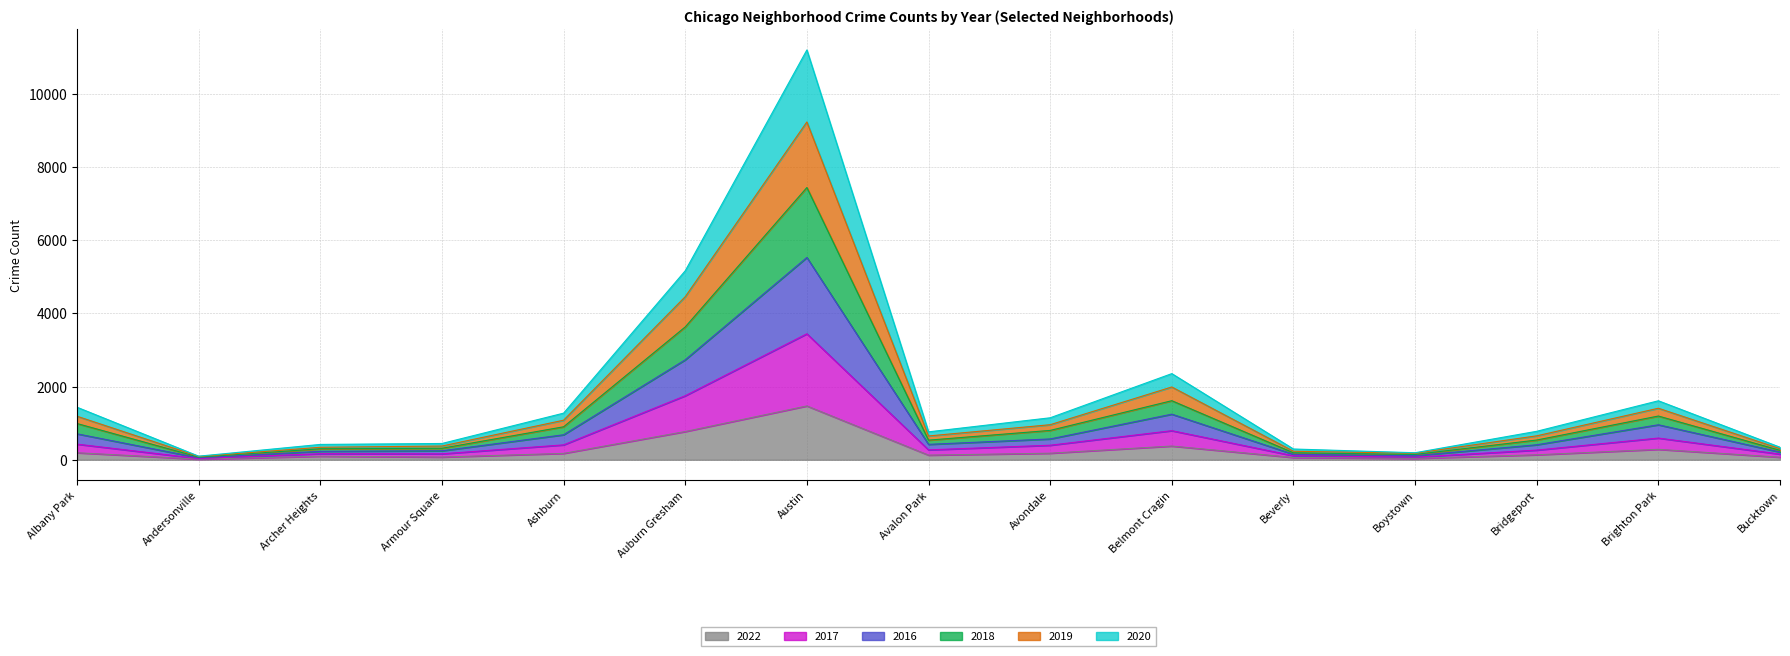

Is the value of 2020 at Avalon Park greater than the value of 2017 at Avalon Park?

No